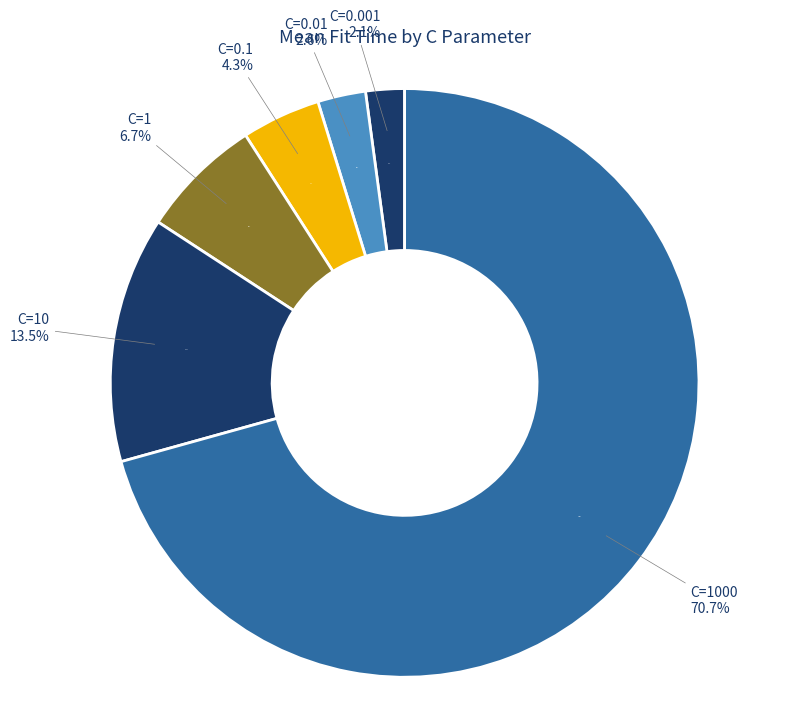

Does C=0.01 represent more than half of the total?

No